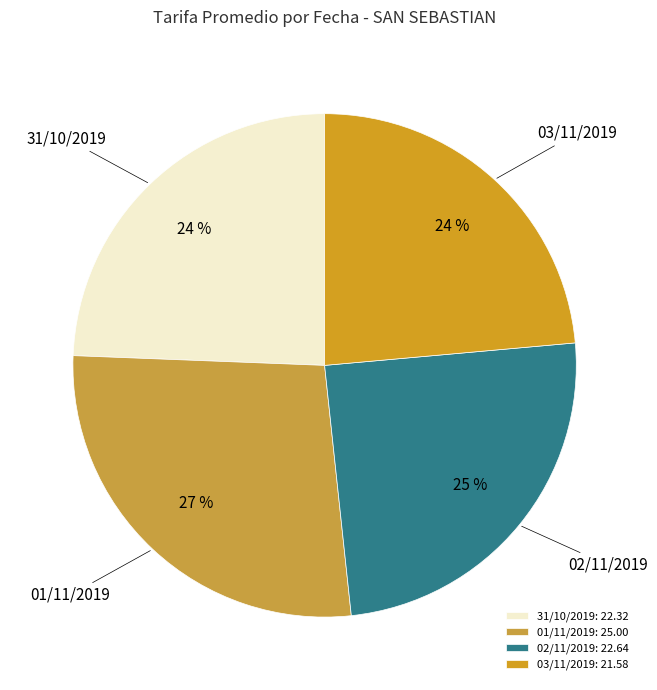

What is the ratio of the value at 03/11/2019 to the value at 31/10/2019?

1.0